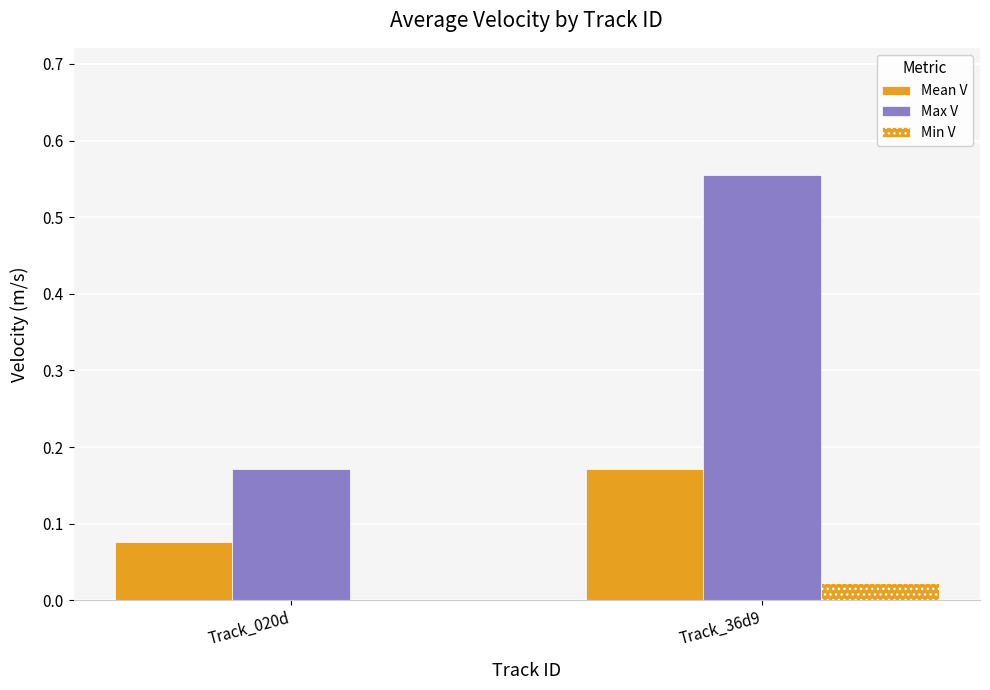

How many categories are shown in the chart?

2